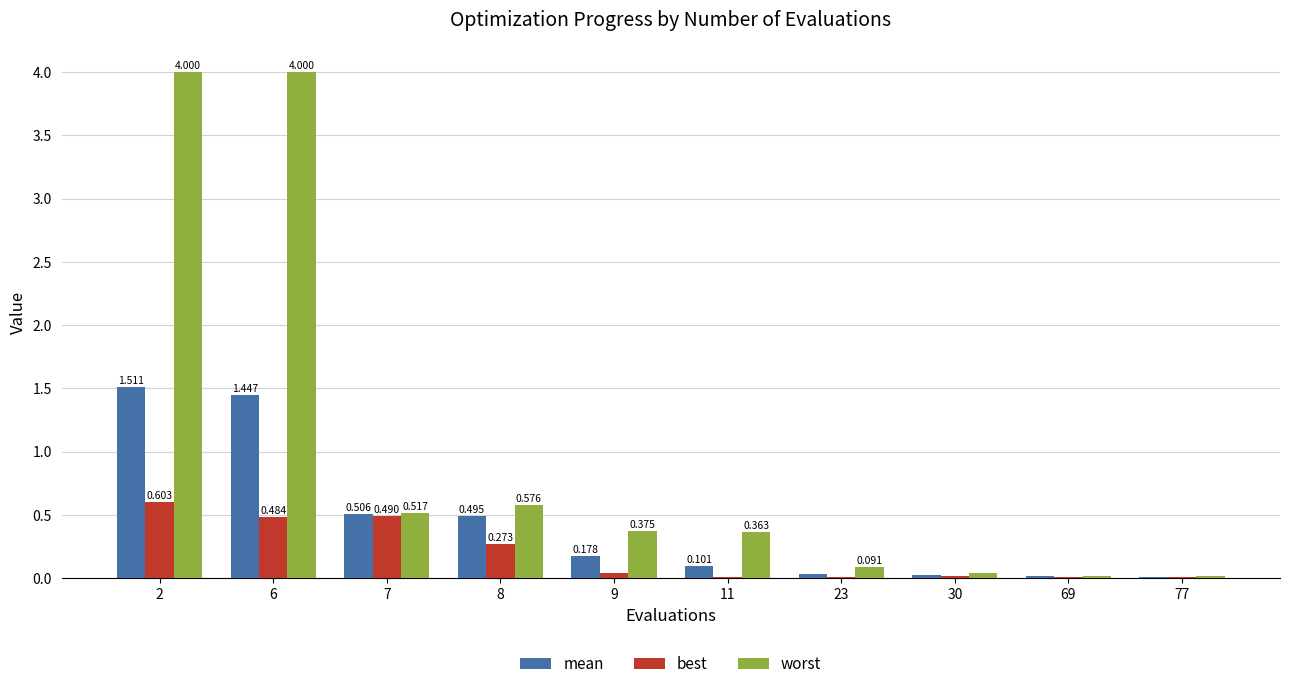

Reading left to right, list all the values displayed in this chart.

mean: 1.5	1.4	0.5	0.5	0.2	0.1	0.0	0.0	0.0	0.0
best: 0.6	0.5	0.5	0.3	0.0	0.0	0.0	0.0	0.0	0.0
worst: 4.0	4.0	0.5	0.6	0.4	0.4	0.1	0.0	0.0	0.0